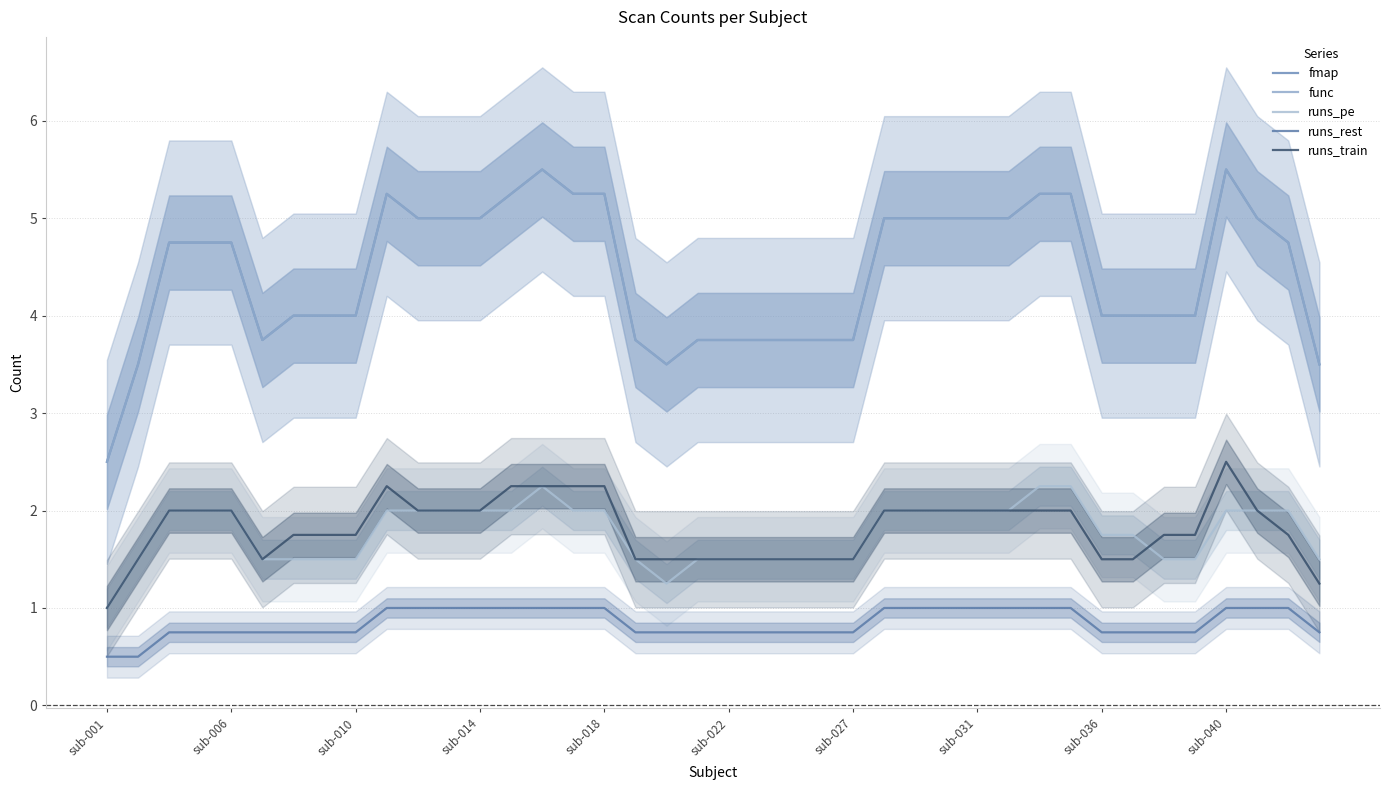

True or false: runs_rest has more than 0 points higher than both neighbors.

False